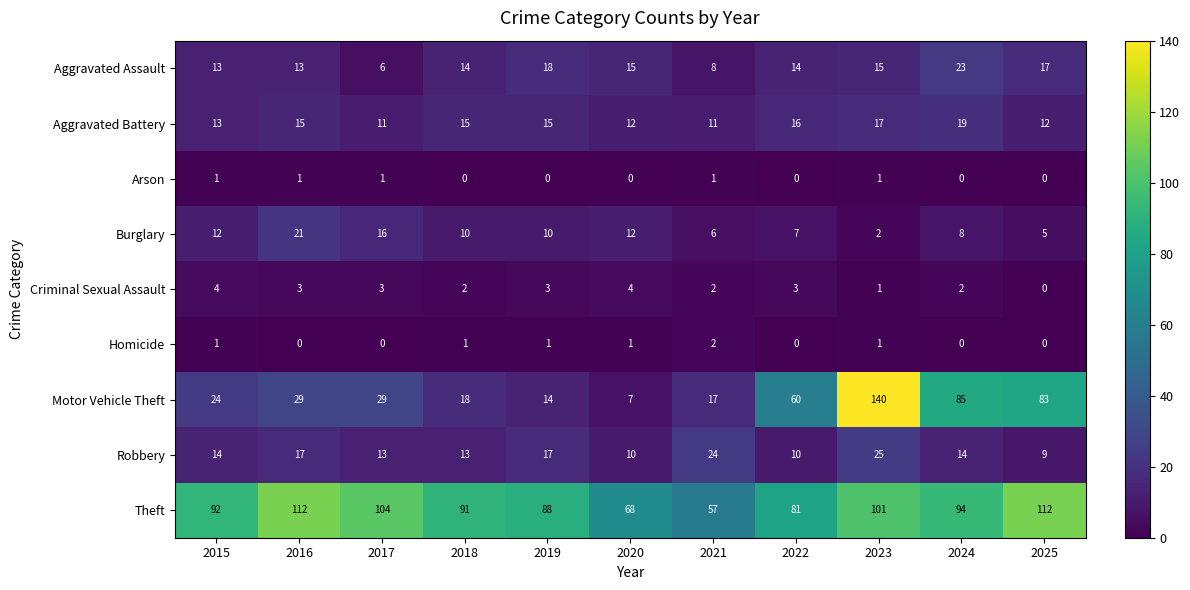

The value of Theft at 2021 is 97. True or false?

False